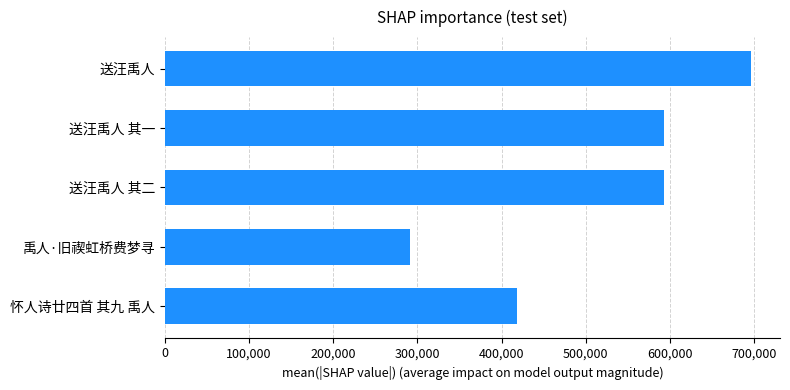

True or false: the data shows 312864 at 送汪禹人 其一.

False